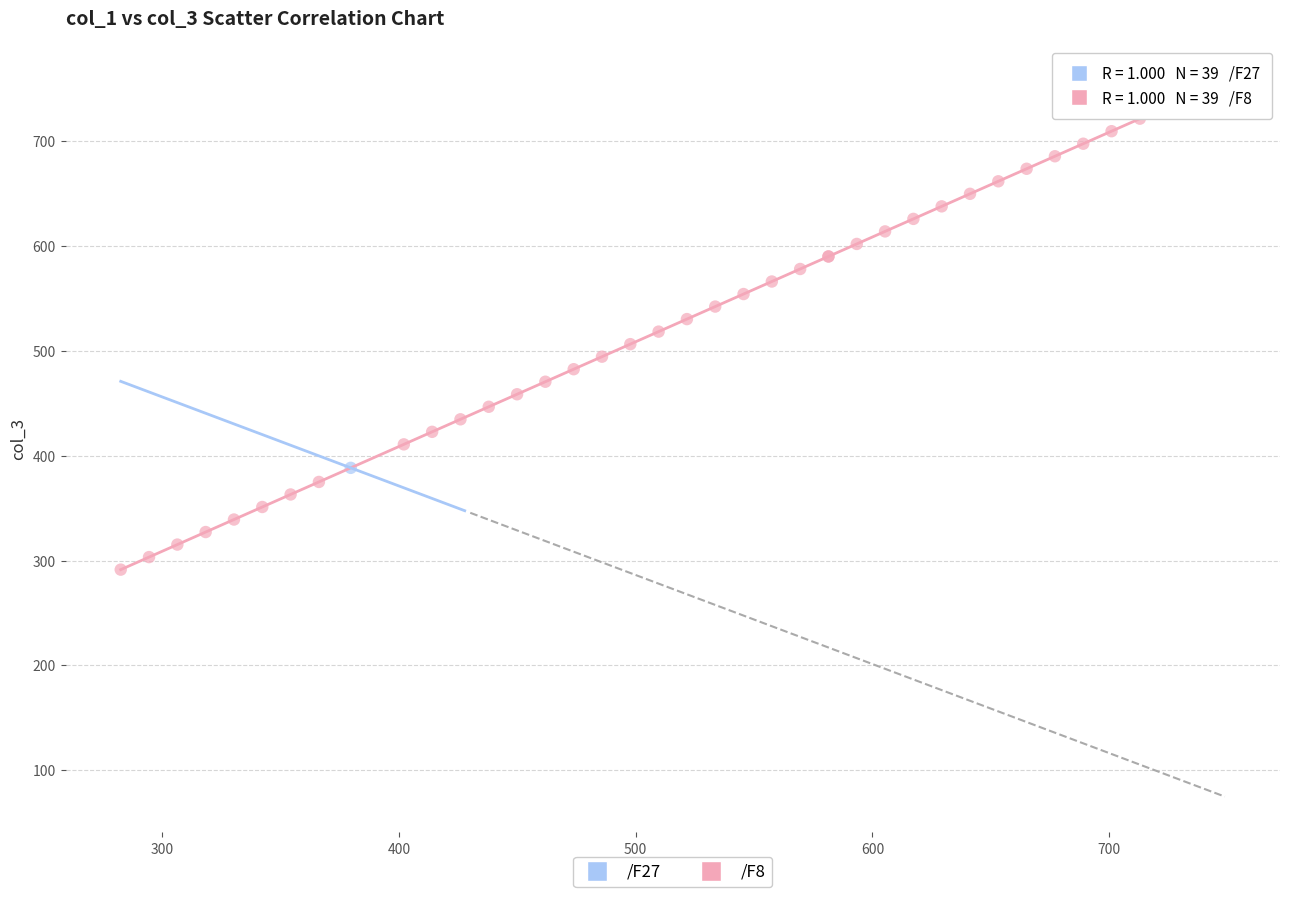

What are all the series names shown in the legend?

/F27, /F8